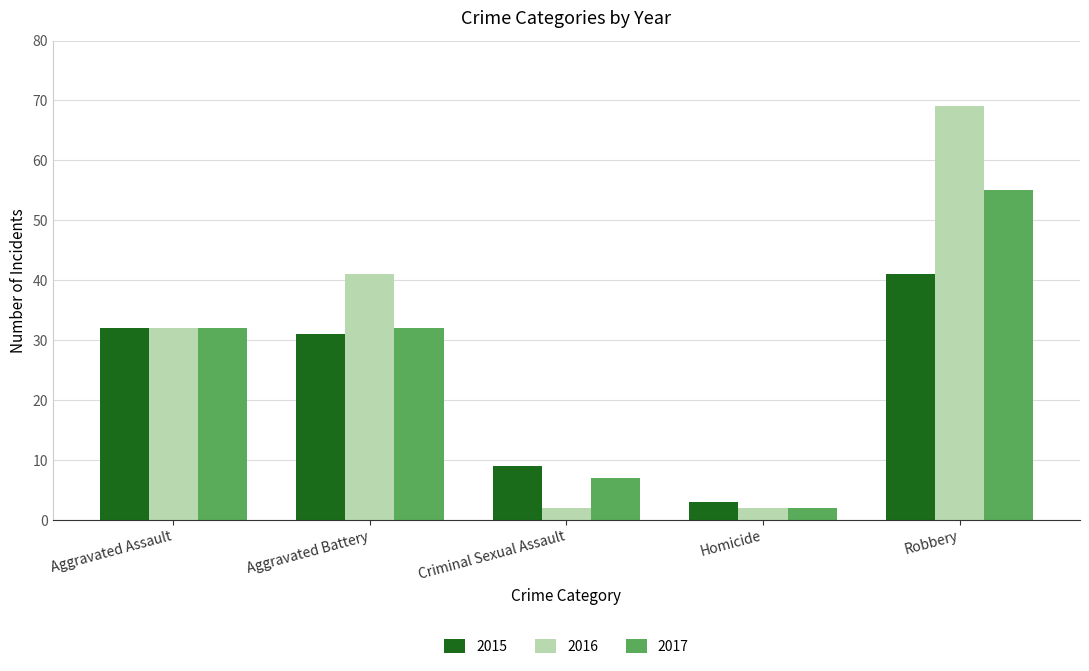

What is the average value of the 2015 series?

23